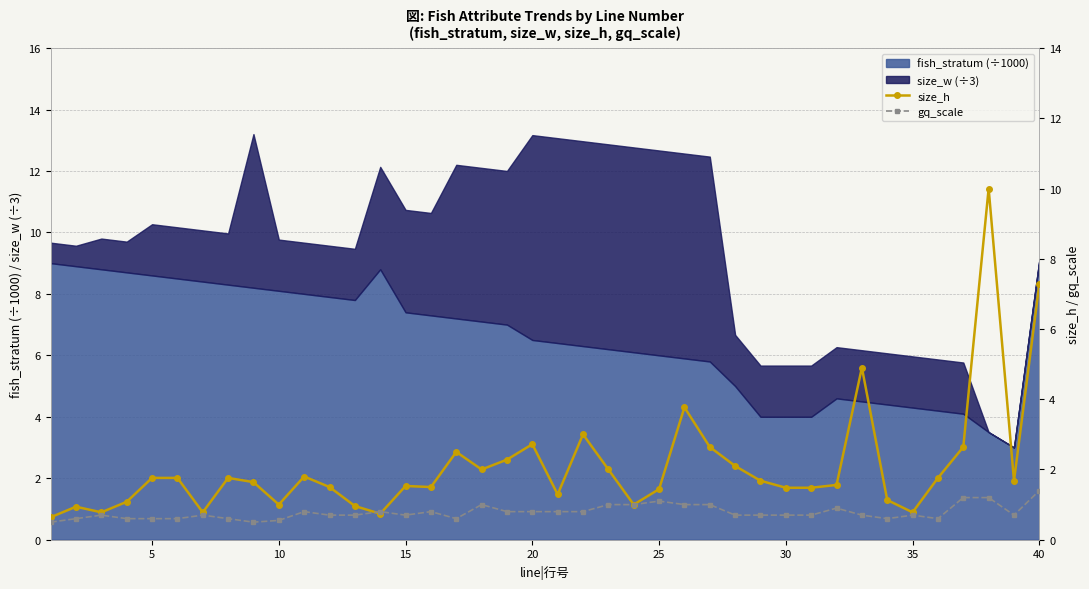

What is the lowest value of the size_h series?

0.6